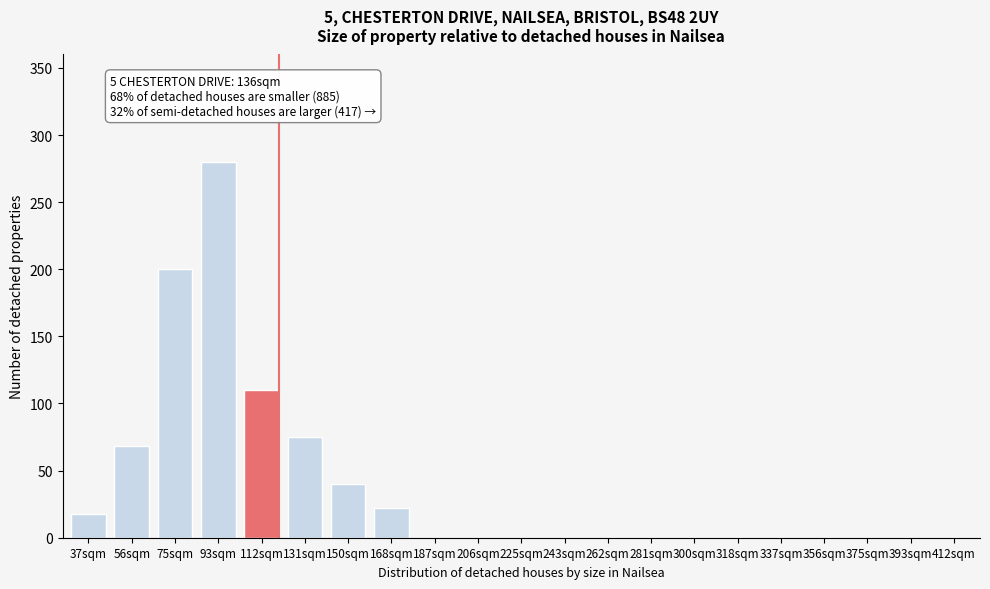

Reading left to right, transcribe all the data shown in this chart.

37sqm=18	56sqm=68	75sqm=200	93sqm=280	112sqm=110	131sqm=75	150sqm=40	168sqm=22	187sqm=0	206sqm=0	225sqm=0	243sqm=0	262sqm=0	281sqm=0	300sqm=0	318sqm=0	337sqm=0	356sqm=0	375sqm=0	393sqm=0	412sqm=0